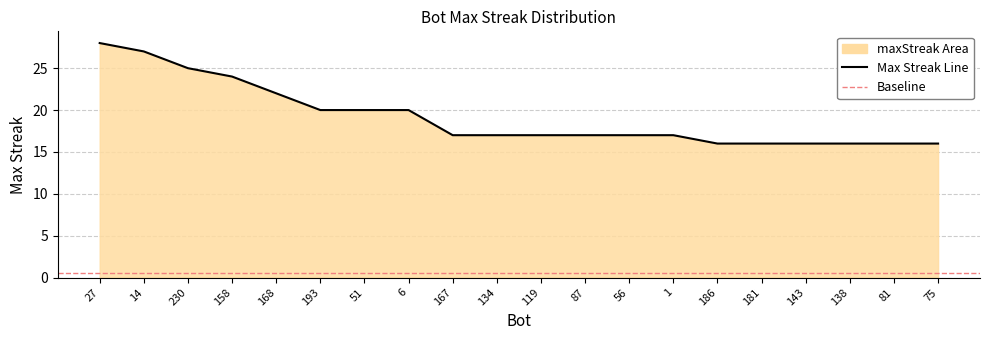

What is the label of the 6th point from the left?

193